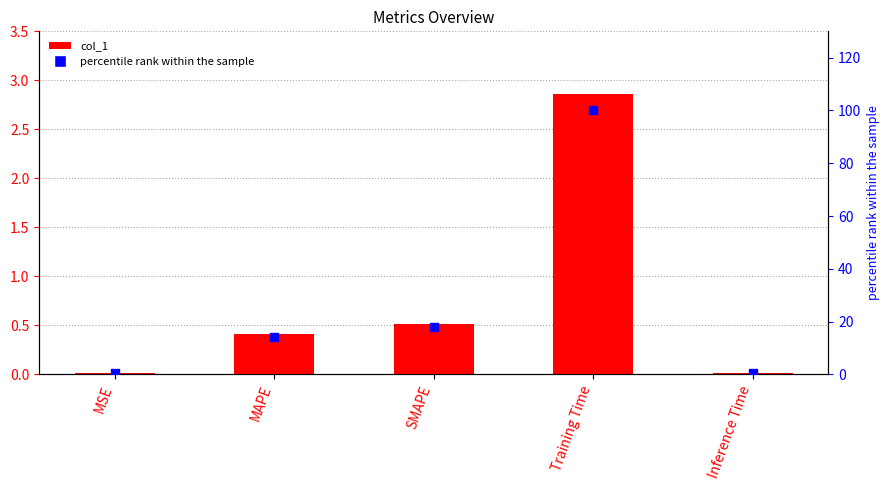

Is the value of percentile rank within the sample at MSE greater than the value of col_1 at Inference Time?

Yes